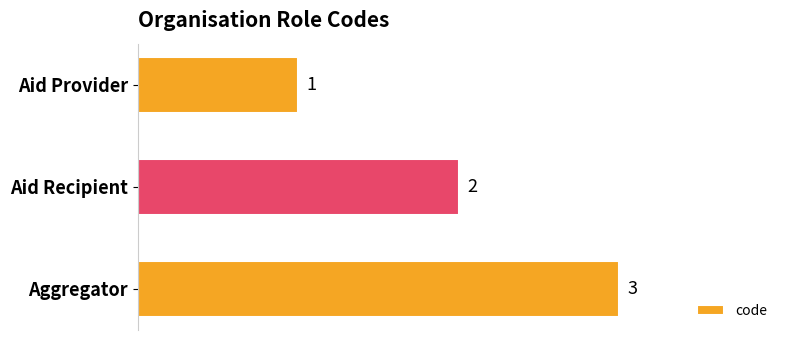

Rank the categories by value from lowest to highest.

Aid Provider, Aid Recipient, Aggregator